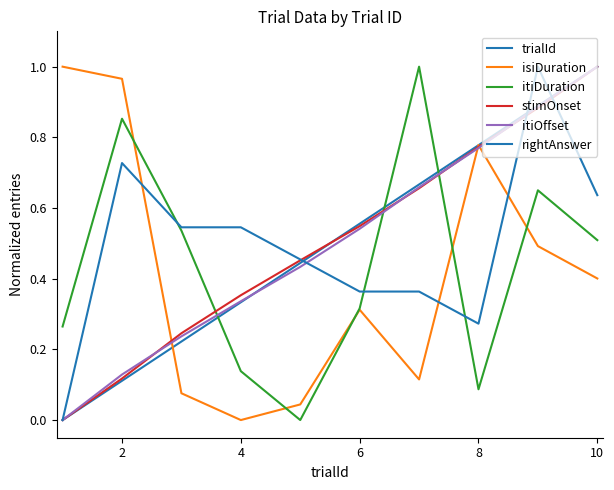

What is the difference between the maximum and minimum values in the trialId series?

1.0